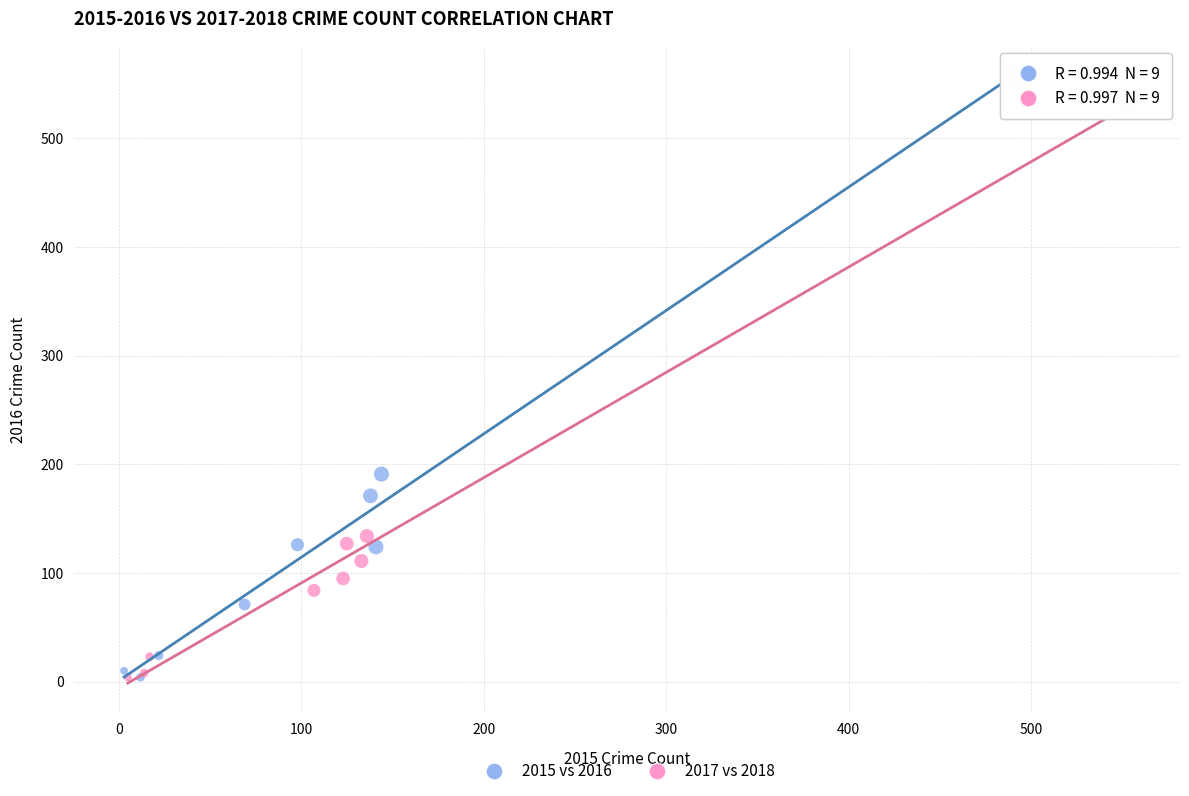

Which series has the widest spread of Y values?

2015 vs 2016